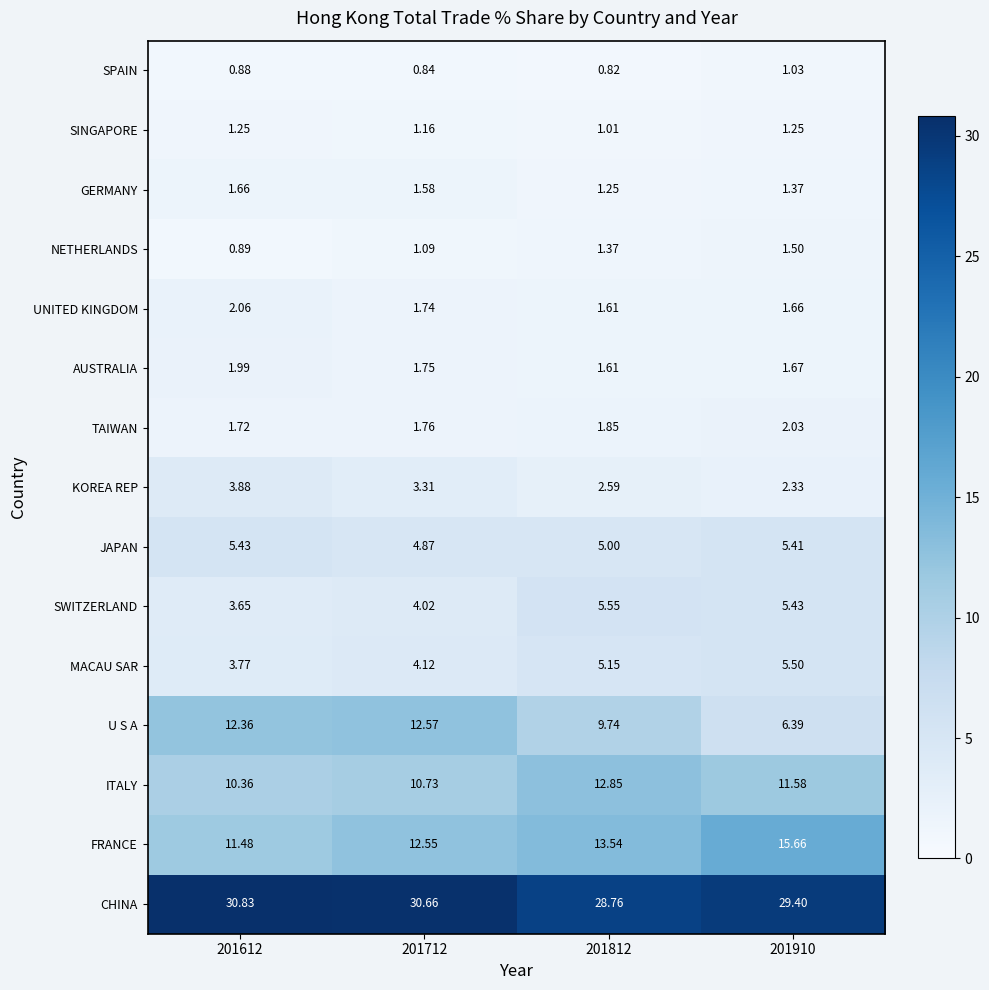

How many series are shown in this chart?

15